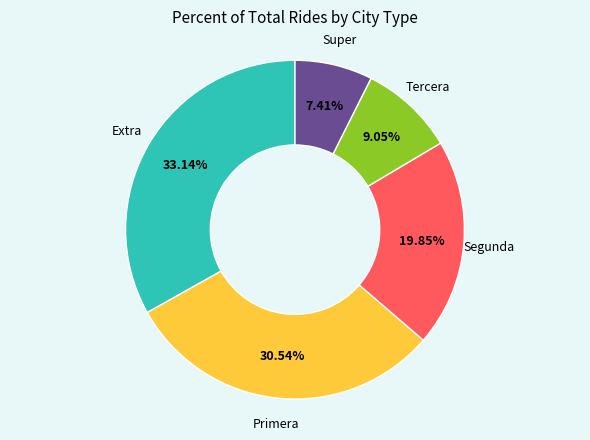

Is there any slice that represents more than half of the pie?

No